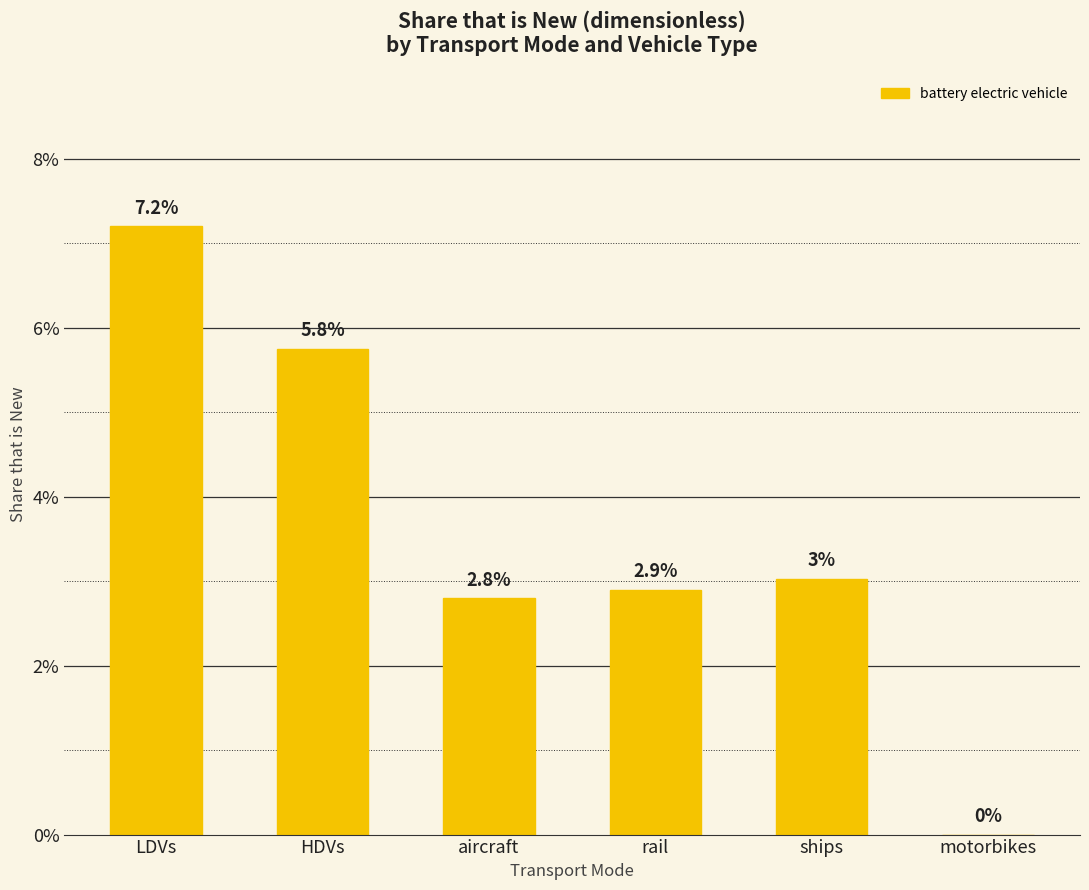

What position from the left is HDVs?

2